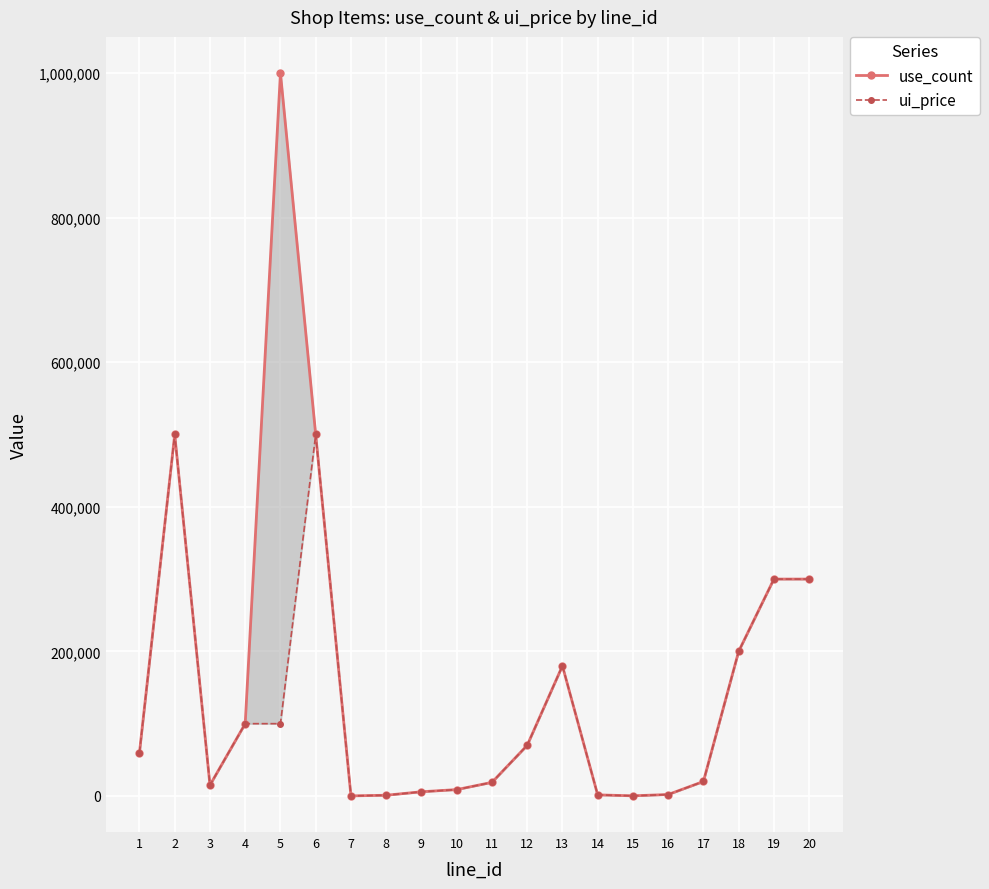

Is it true that ui_price equals 257394 at 13?

False